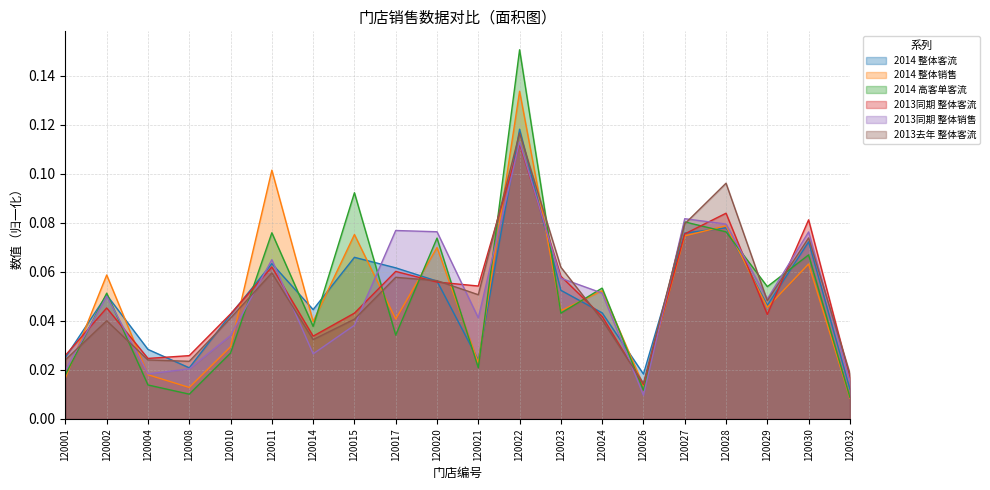

The 2014 整体客流 series shows 0.1 at 120011. True or false?

True